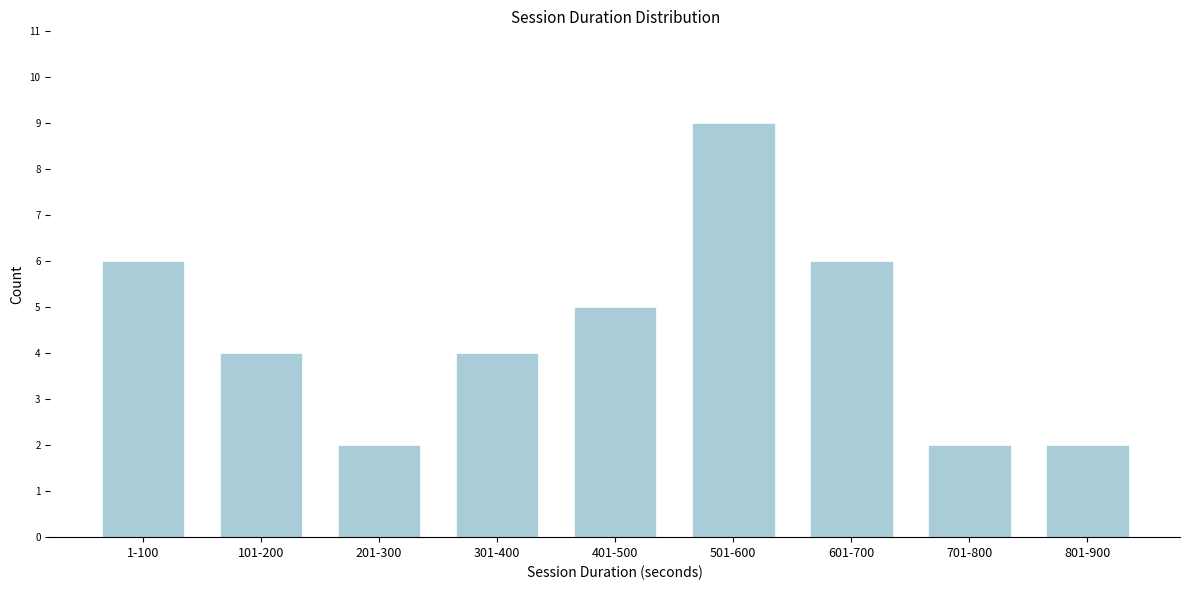

Reading left to right, what are all the values shown in this chart?

6	4	2	4	5	9	6	2	2